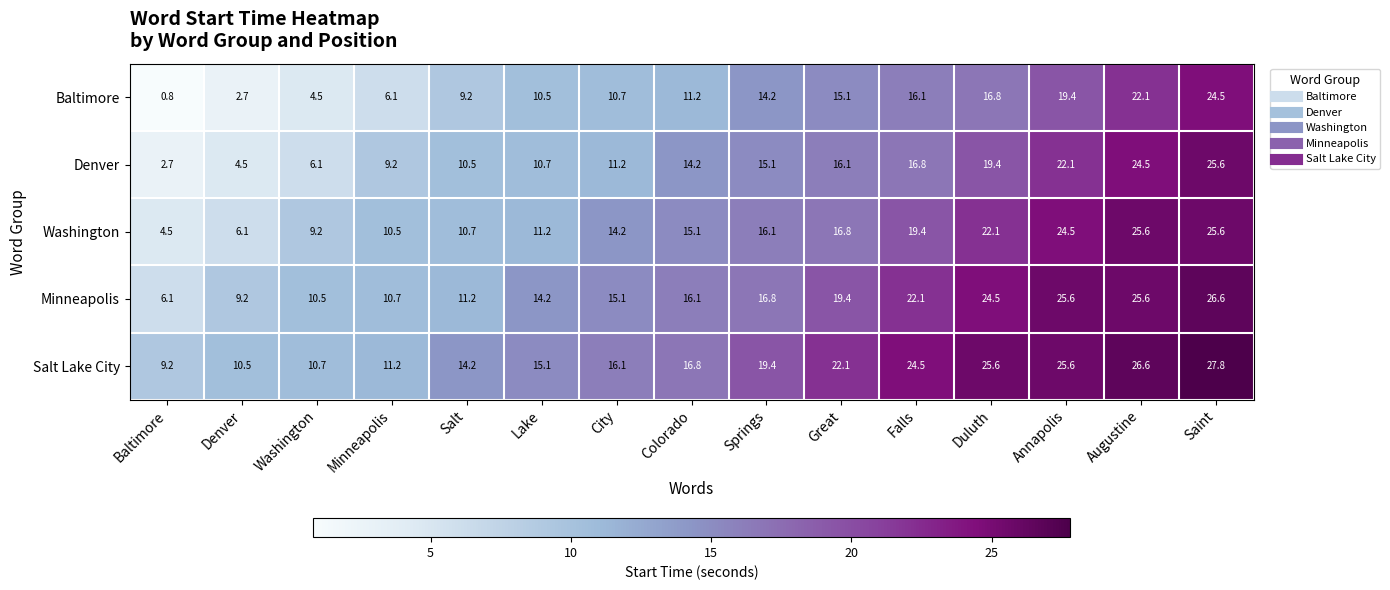

Is it true that Baltimore equals 11.2 at Colorado?

True